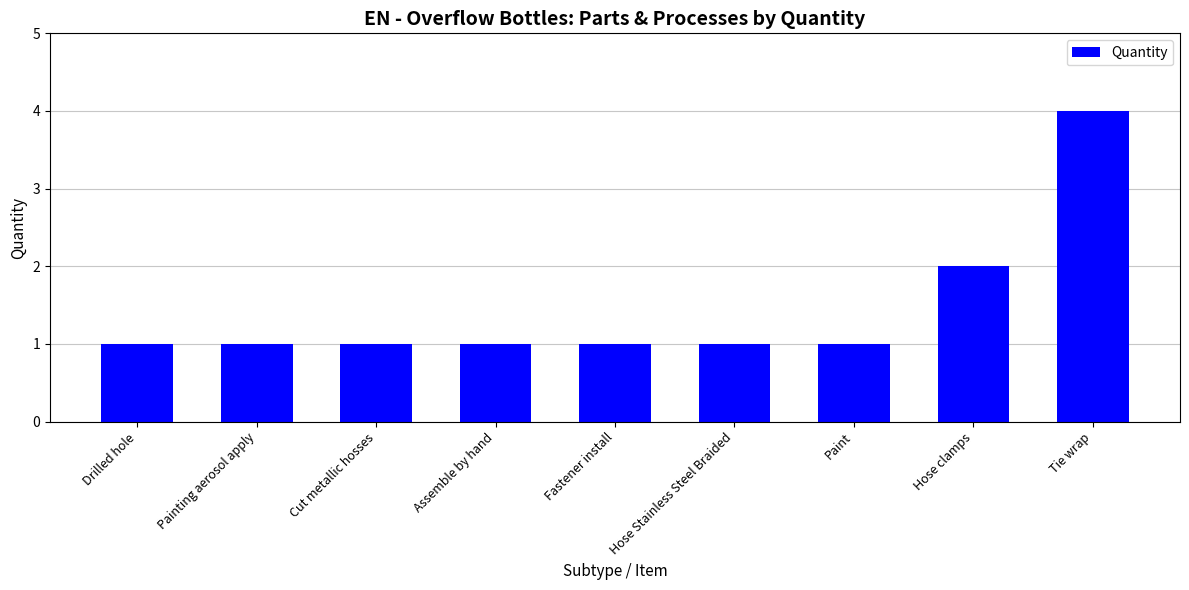

At which label is the value closest to 2?

Hose clamps